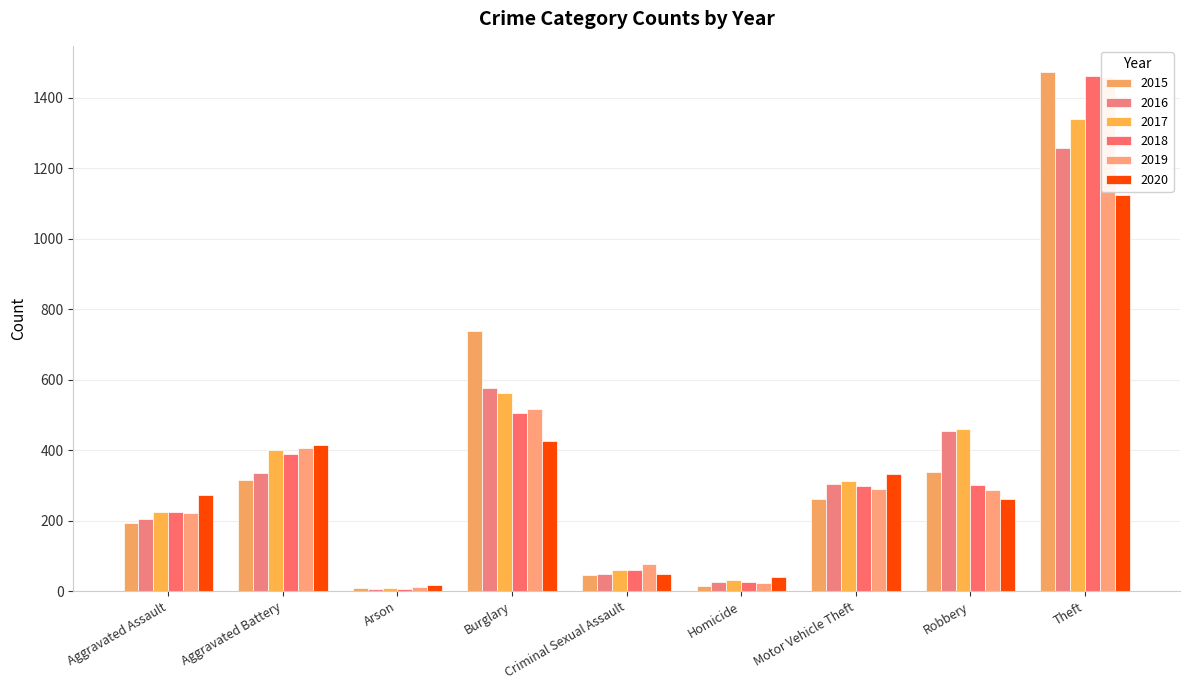

Is it true that 2017 equals 400 at Aggravated Battery?

True